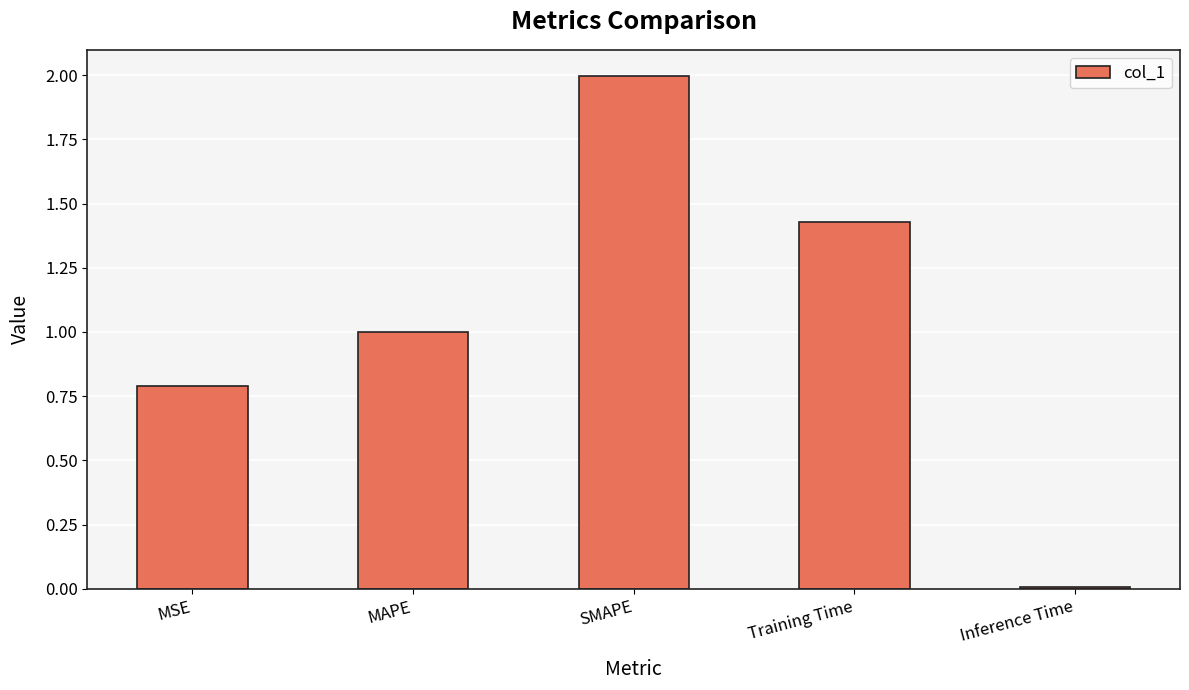

The value at MSE is 0.8. True or false?

True